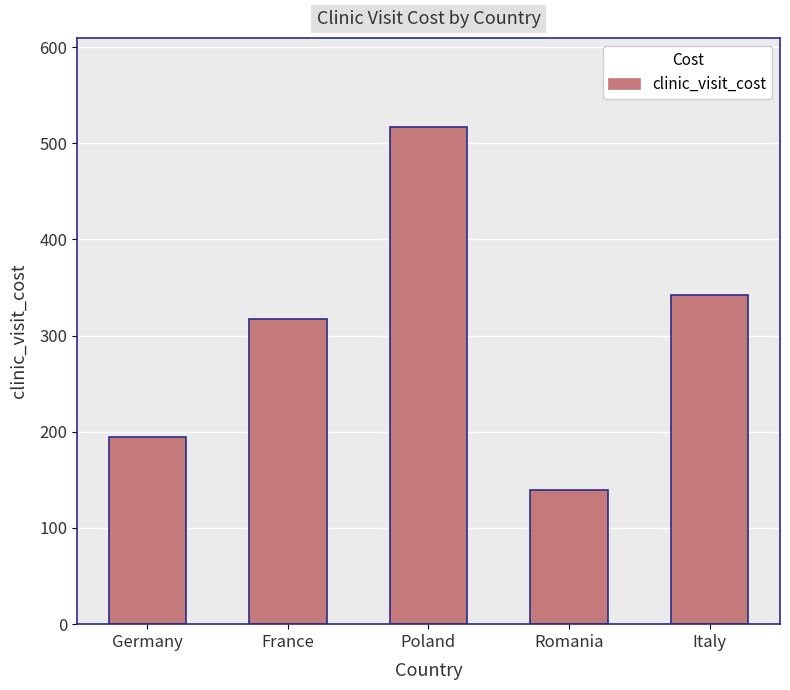

List the labels in order of value, largest first.

Poland, Italy, France, Germany, Romania